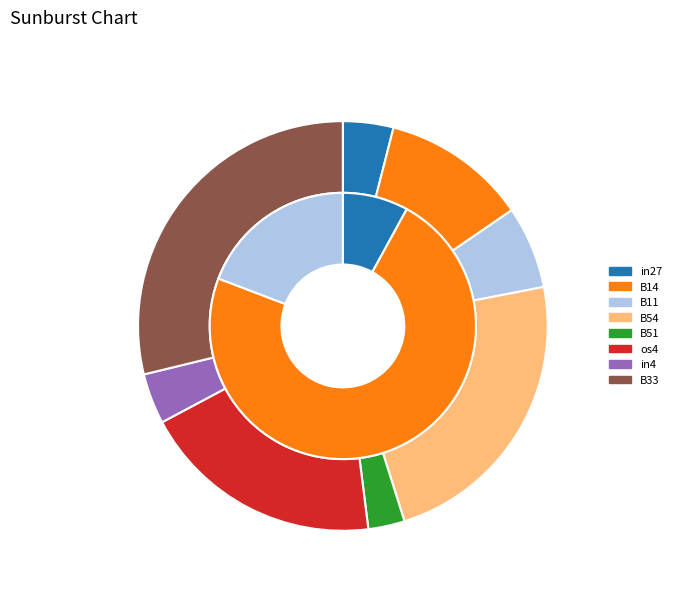

To the nearest percent, what portion does in4 represent?

4%